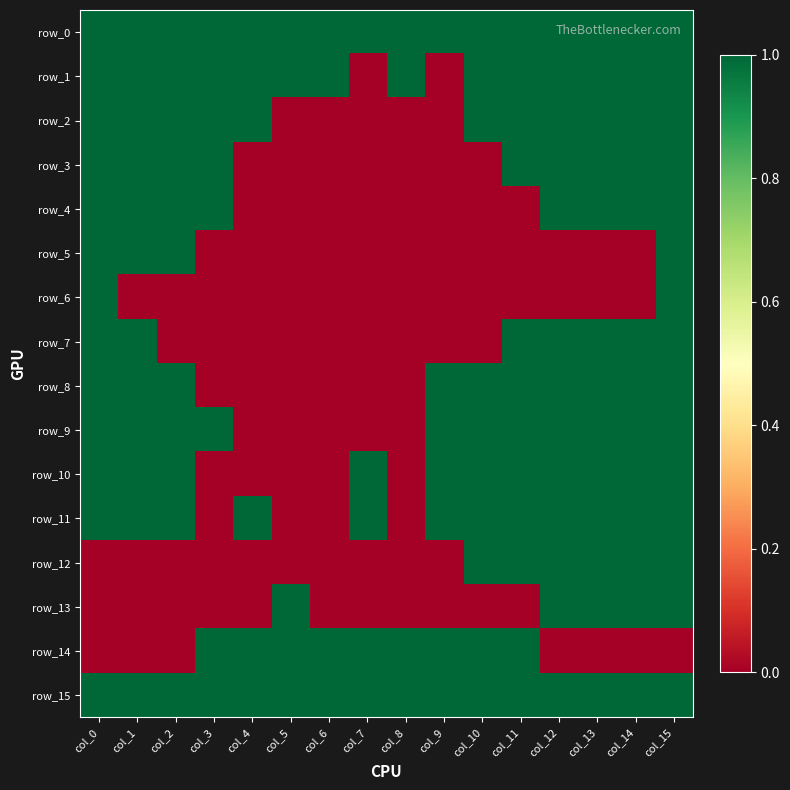

List the labels in order of row_2 value, smallest first.

col_5, col_6, col_7, col_8, col_9, col_0, col_1, col_2, col_3, col_4, col_10, col_11, col_12, col_13, col_14, col_15